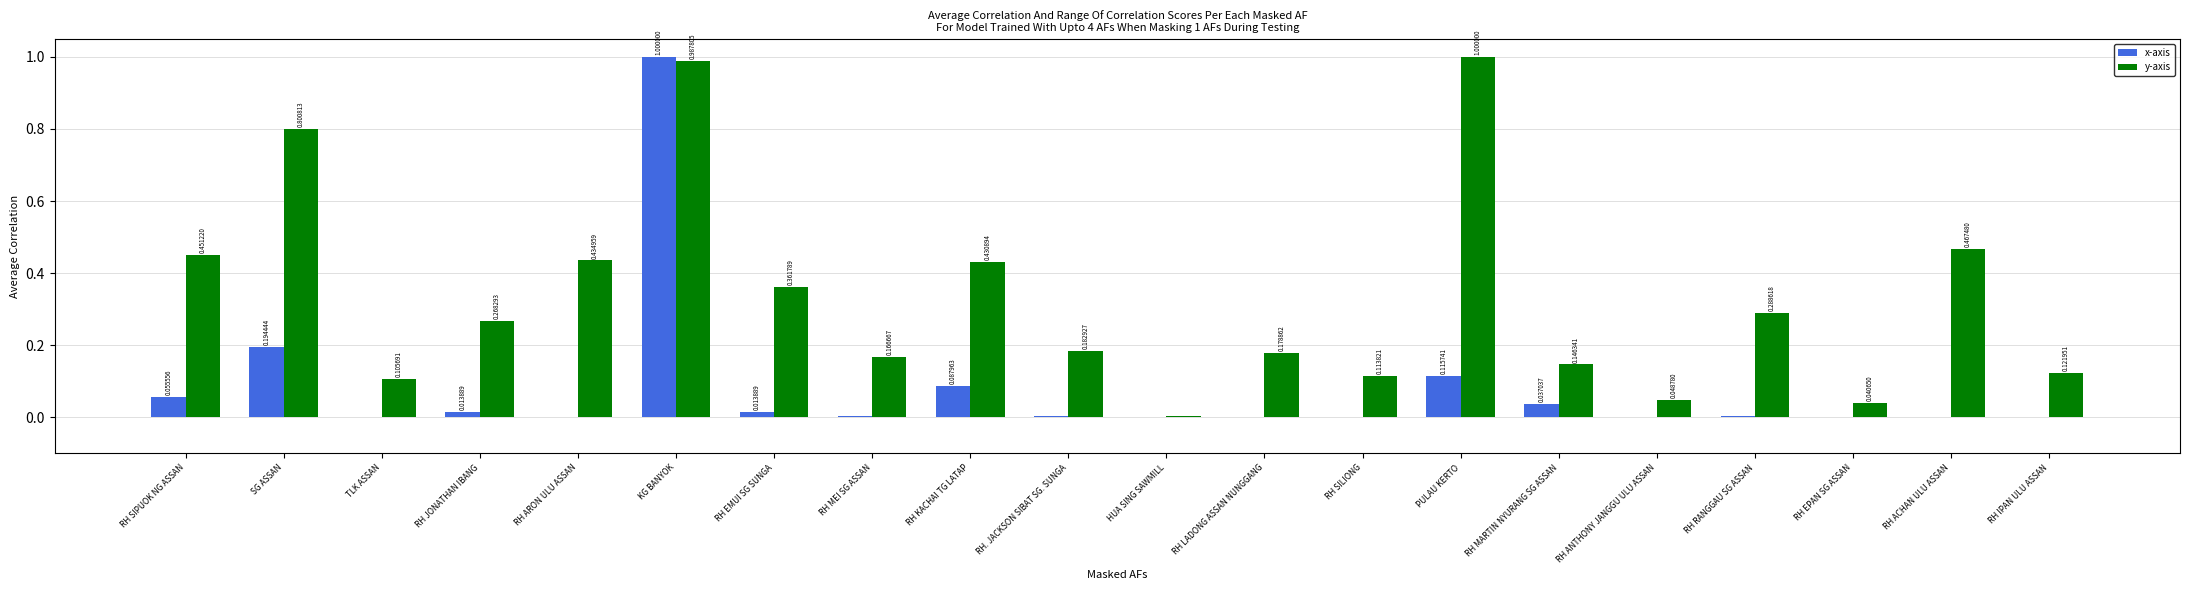

At which label does y-axis reach its peak?

PULAU KERTO